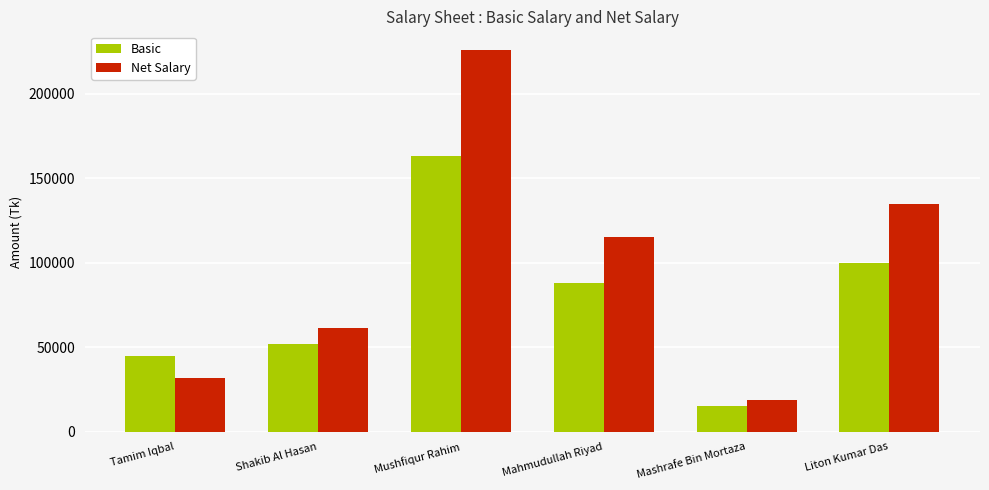

At which category does the chart reach its peak across all series?

Mushfiqur Rahim